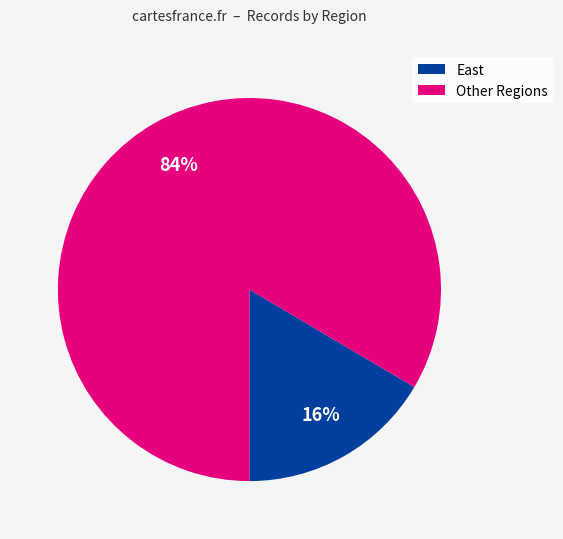

Is there any slice that represents more than half of the pie?

Yes